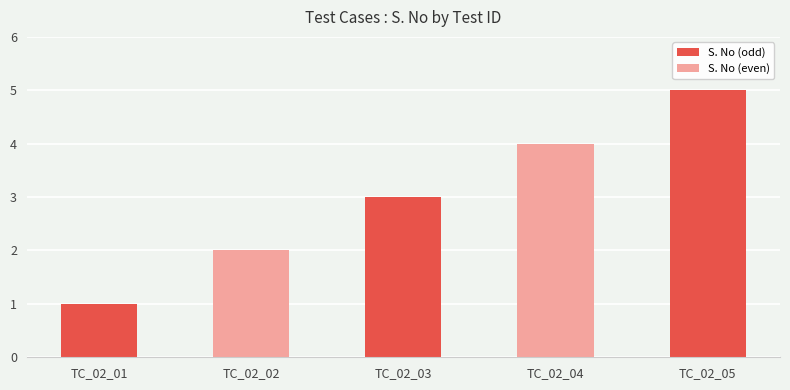

Is it true that the value at TC_02_05 is 5?

True